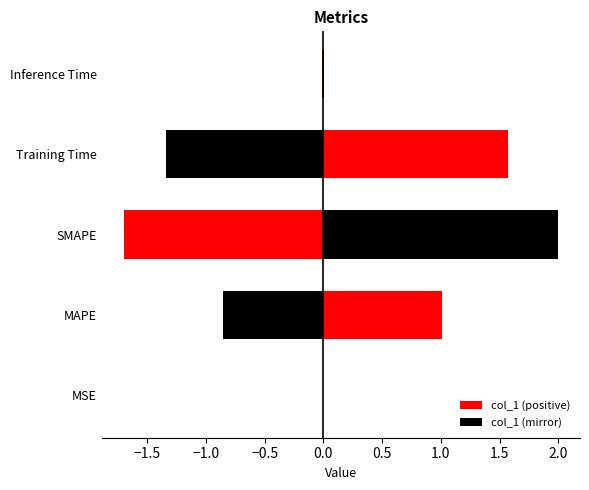

What is the difference between the maximum and minimum values?

2.0